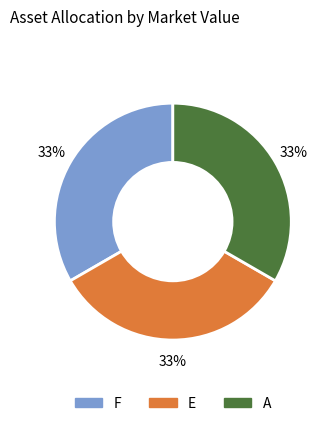

Is there a majority slice in this chart?

No